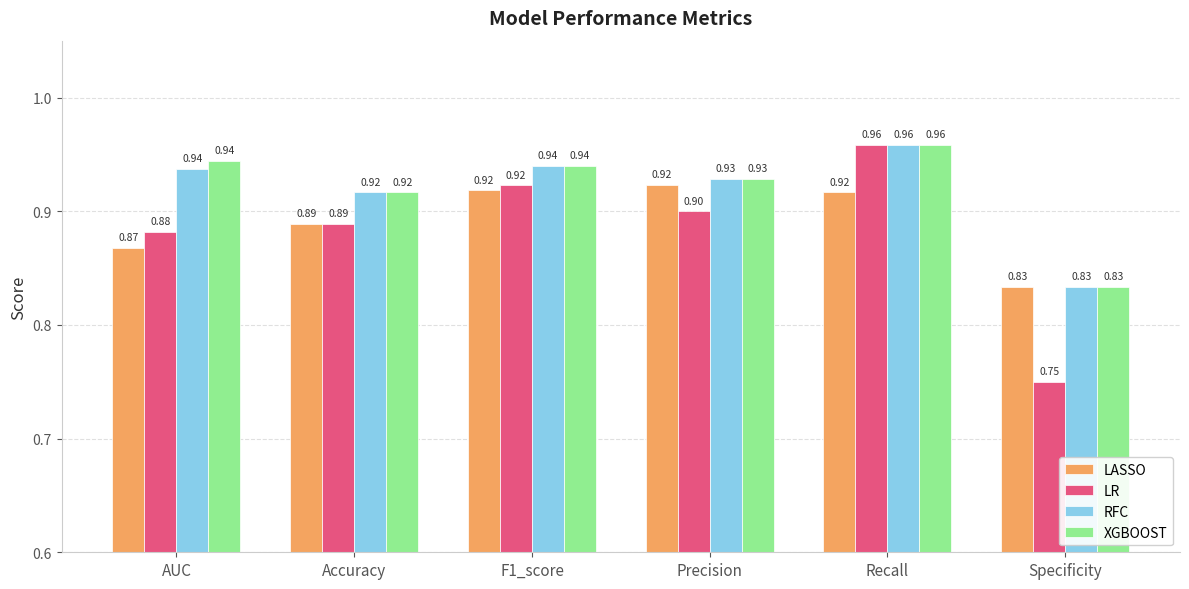

Count the number of categories in the chart.

6